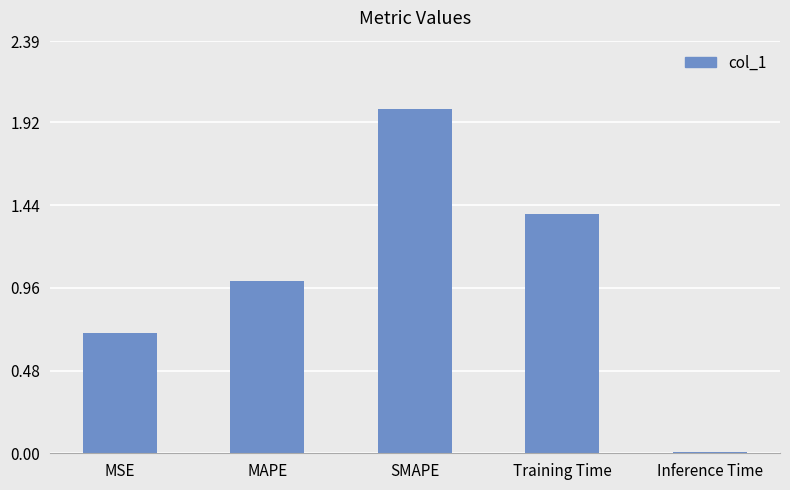

What is the label of the 4th bar from the left?

Training Time